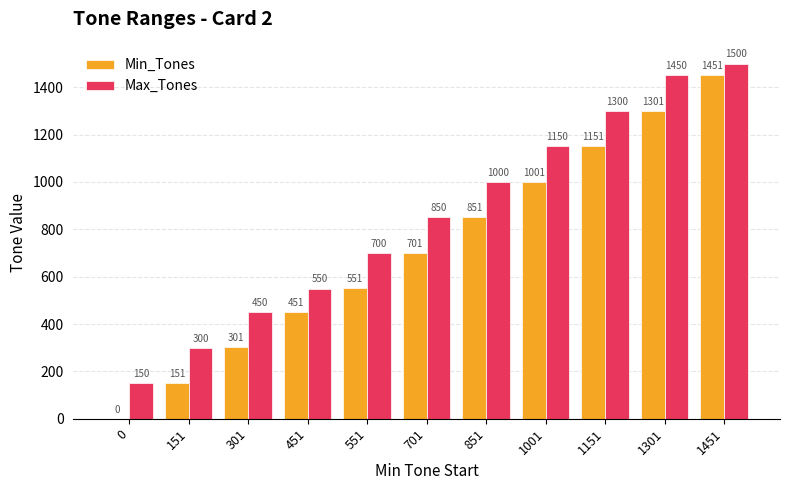

What is the total value across all series at 1301?

2751